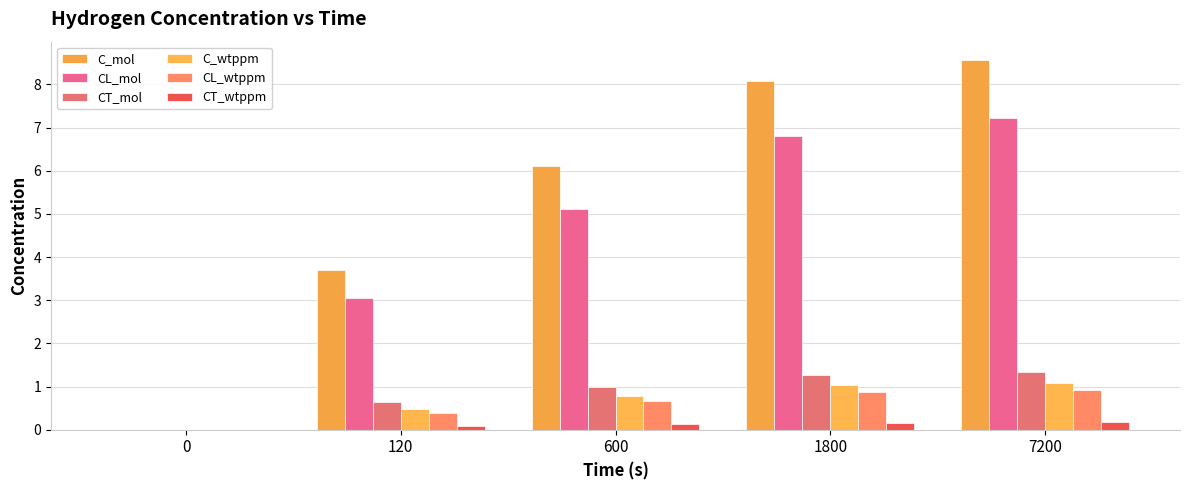

What is the average value of the CT_wtppm series?

0.1